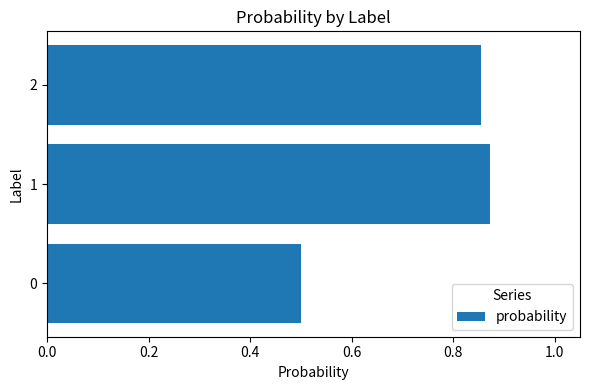

How many bars are there in total?

3